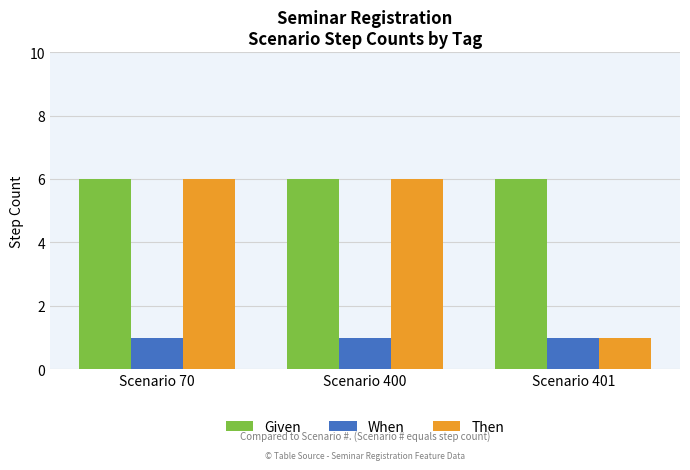

What is the average value of the Then series?

4